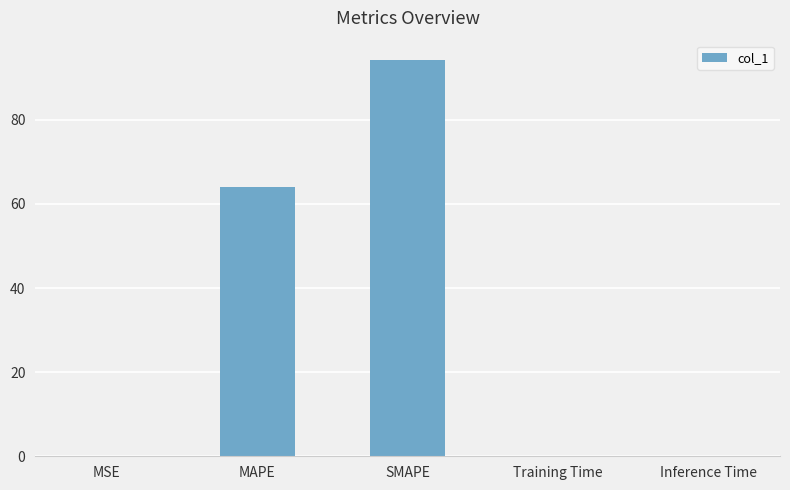

Is it true that the value at MAPE is 64.0?

True